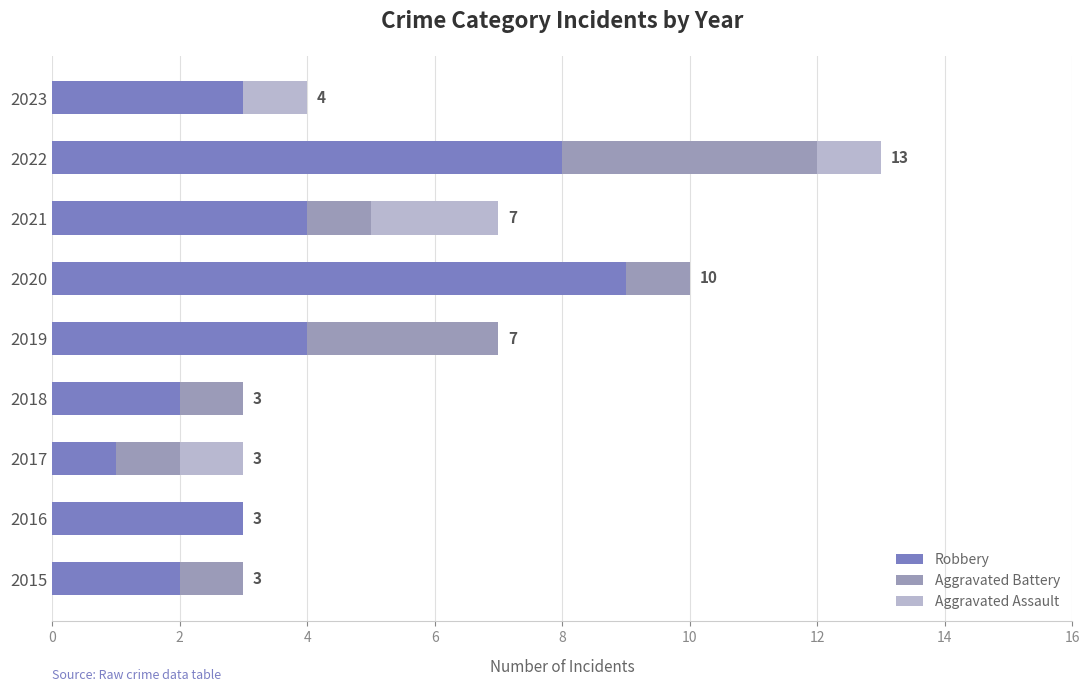

Which category has the highest value in the Robbery series?

2020